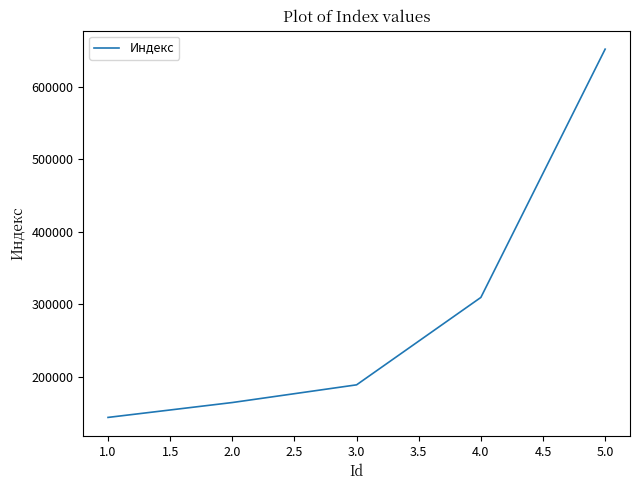

At which category does the chart reach its minimum across all series?

1.0